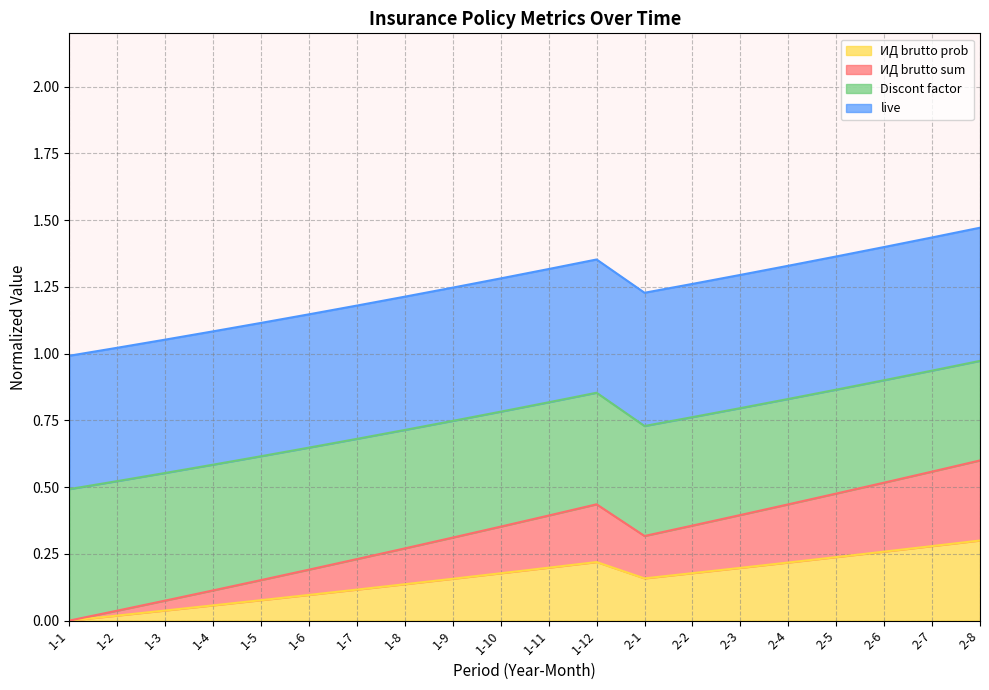

What is the total value across all series at 1-5?

1.1